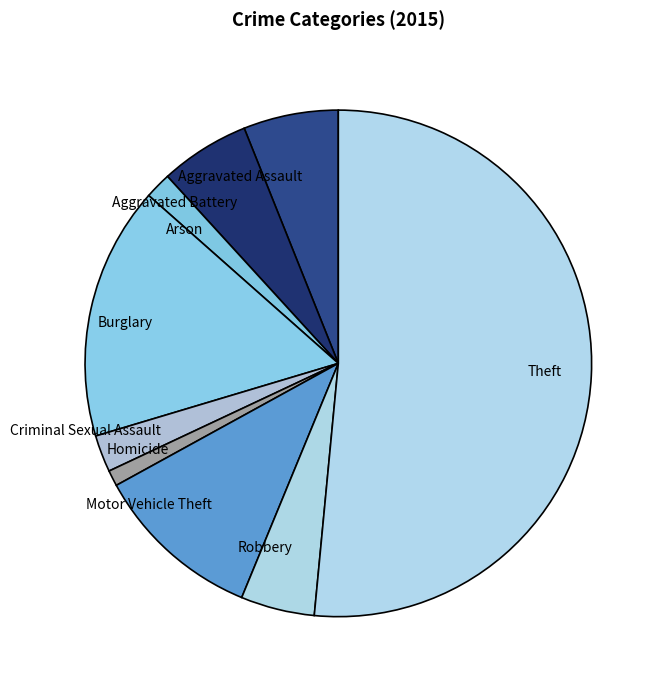

How many segments does this pie chart have?

9